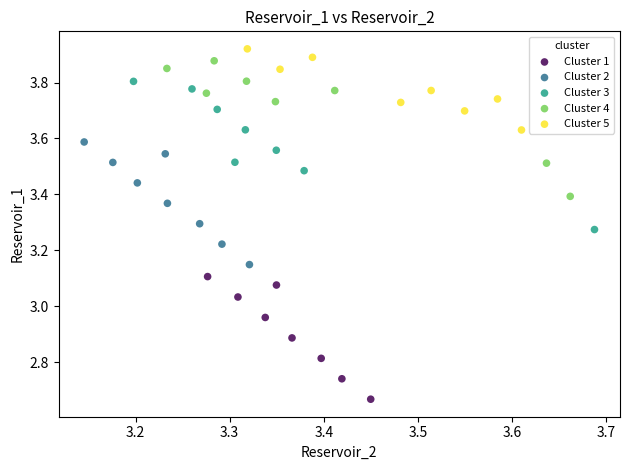

What are all the series names shown in the legend?

Cluster 1, Cluster 2, Cluster 3, Cluster 4, Cluster 5